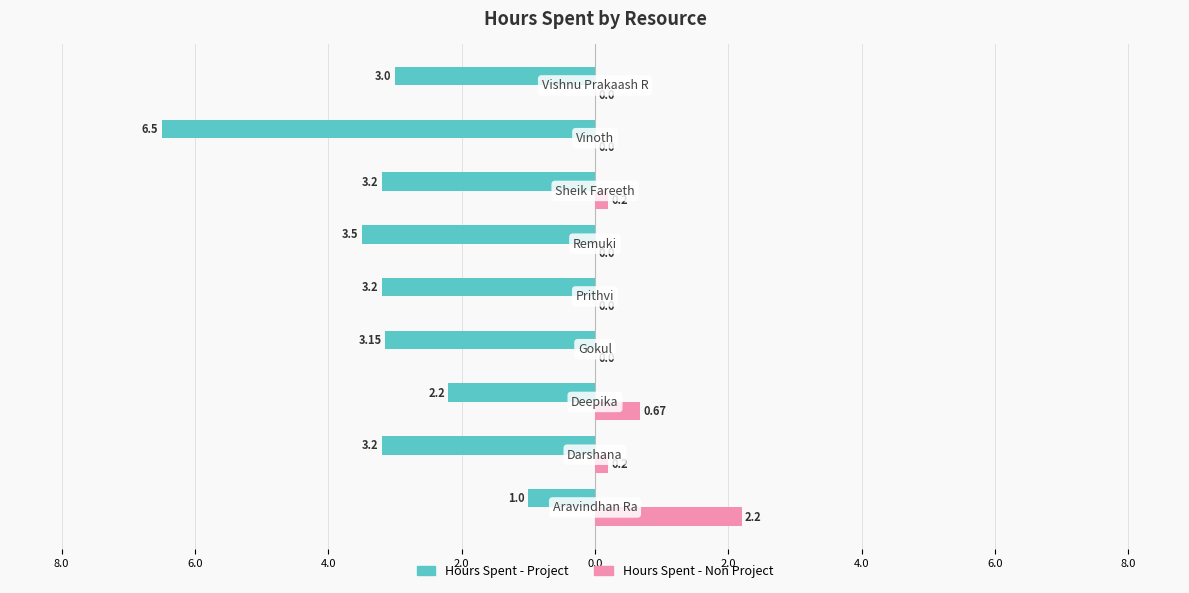

What are all the series names shown in the legend?

Hours Spent - Project, Hours Spent - Non Project